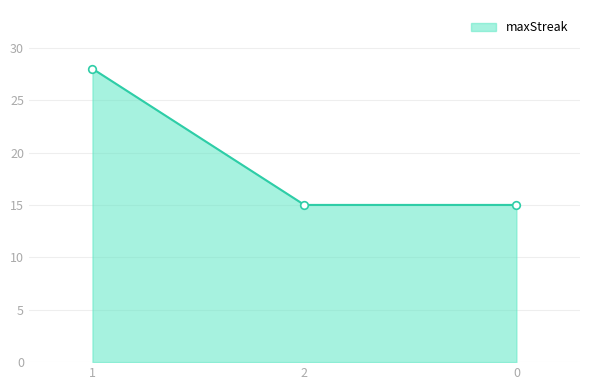

Approximately how many times larger is the value at 0 compared to 1?

0.5